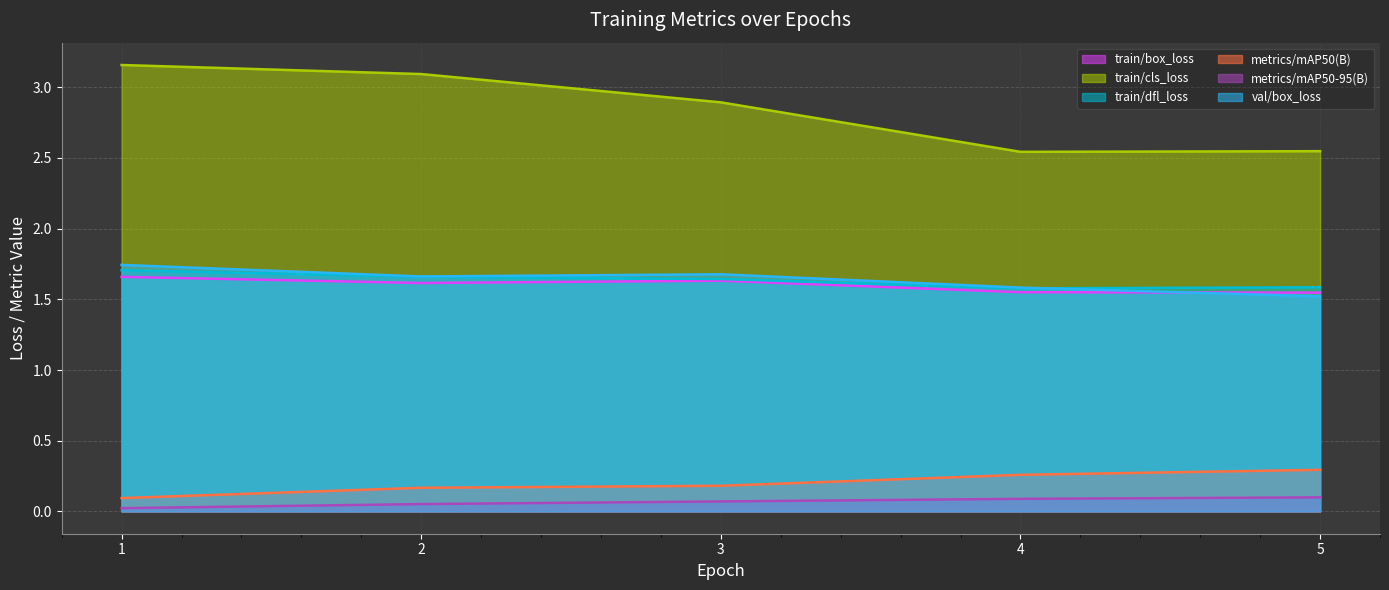

True or false: metrics/mAP50(B) and train/cls_loss intersect in this chart.

False